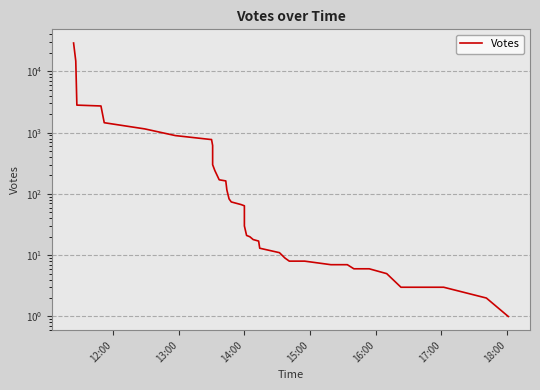

Does the chart have visible grid lines?

Yes